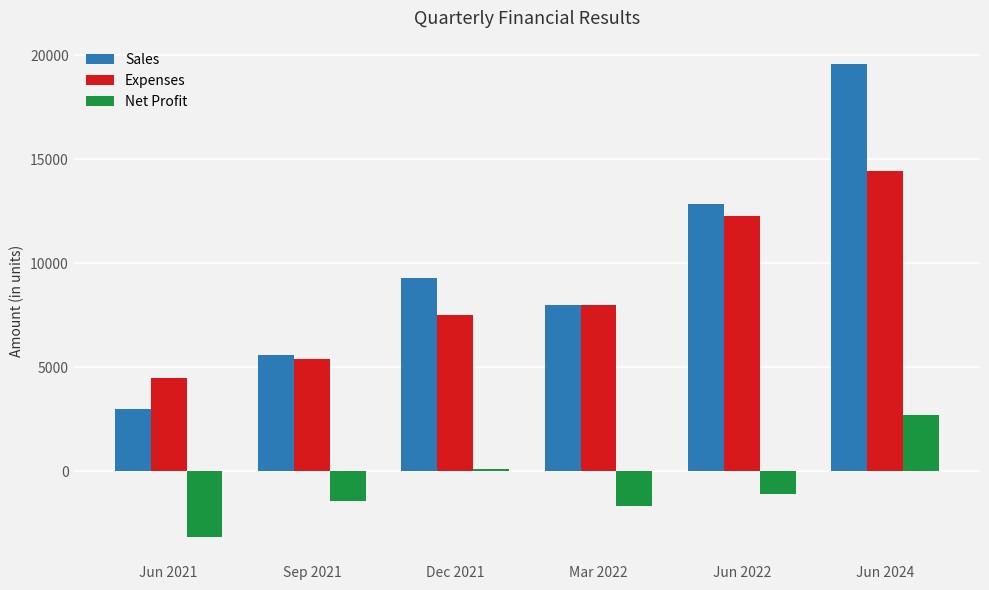

List the labels in order of Net Profit value, largest first.

Jun 2024, Dec 2021, Jun 2022, Sep 2021, Mar 2022, Jun 2021